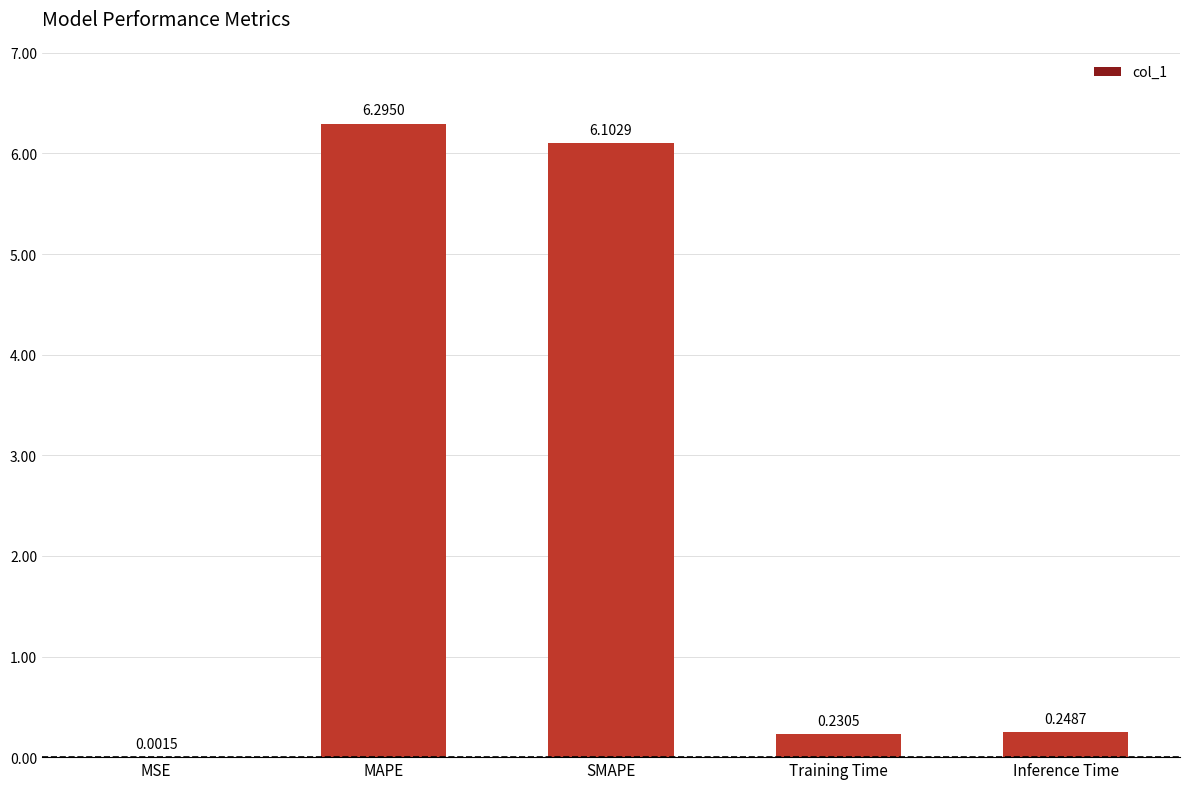

Does the chart contain stacked bars?

No